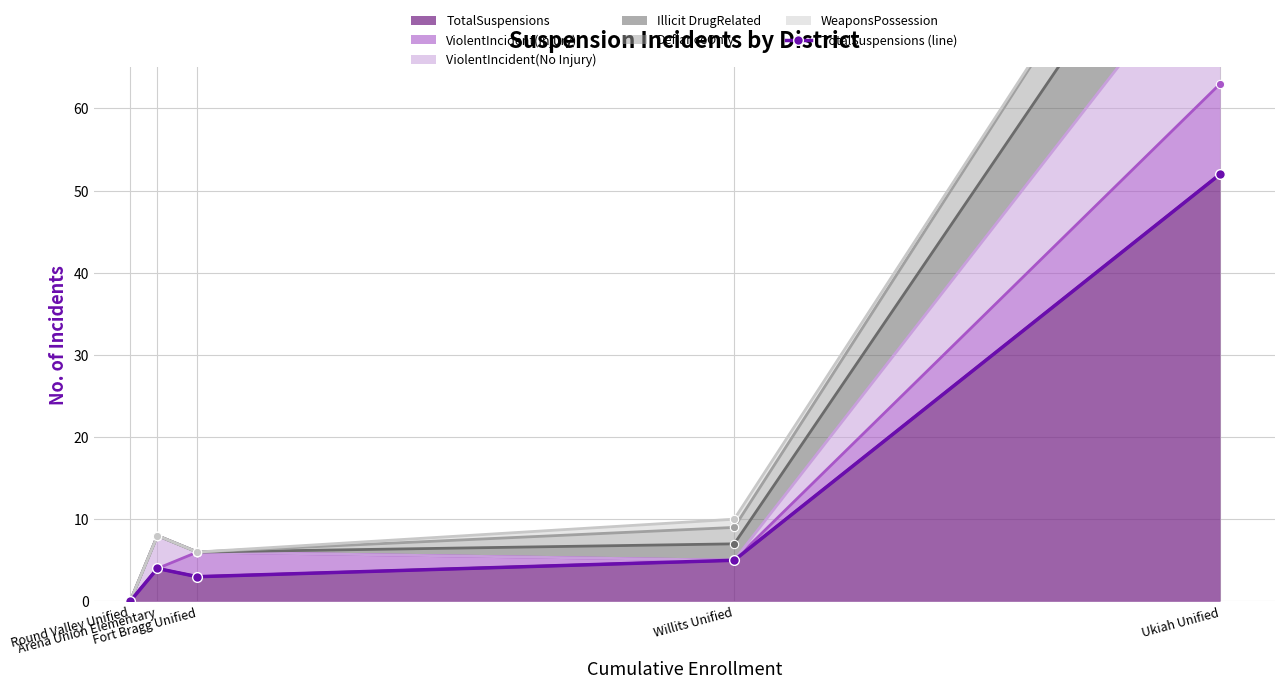

Reading left to right, what are all the values shown in this chart?

0	4	3	5	52